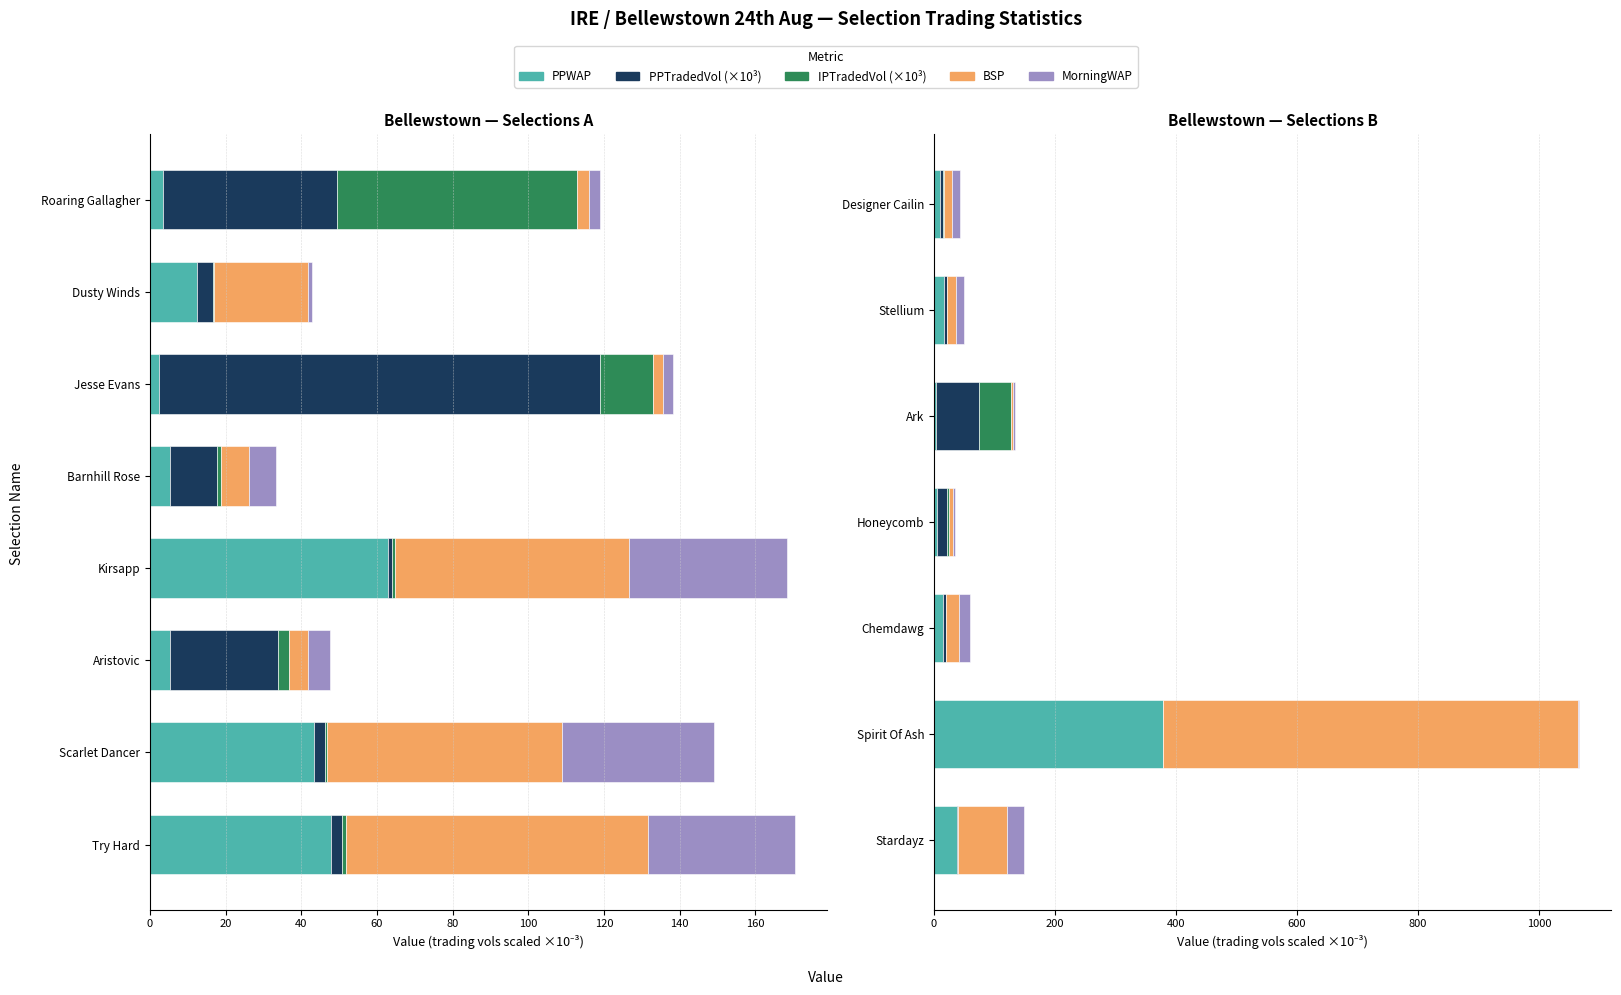

What is the lowest value of the MorningWAP series?

1.0